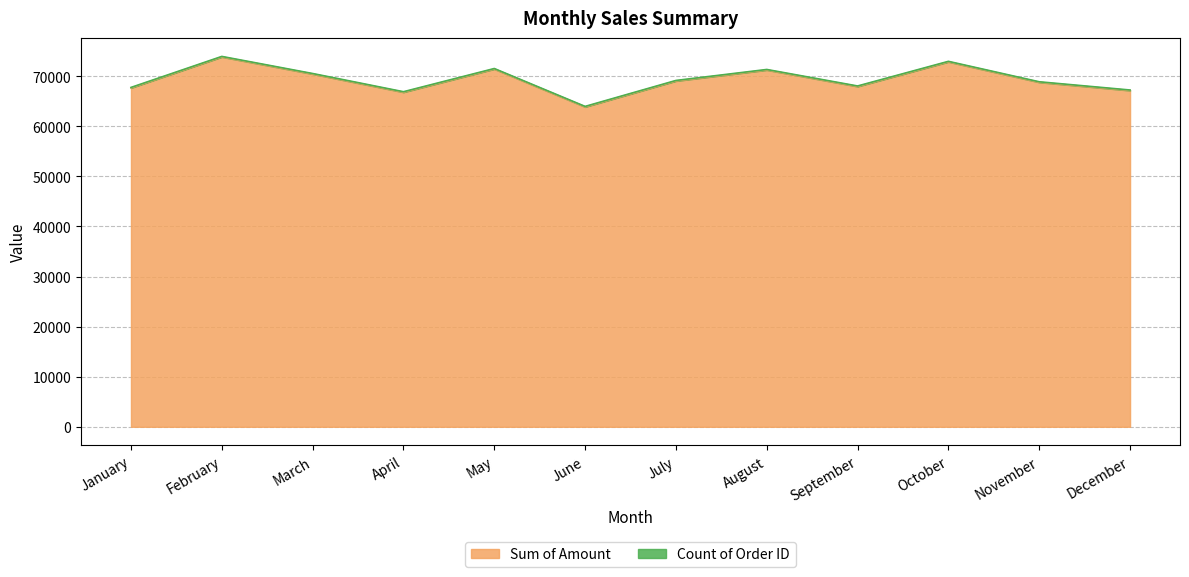

How many interior local valleys (lower than both neighbors) does the data have?

3